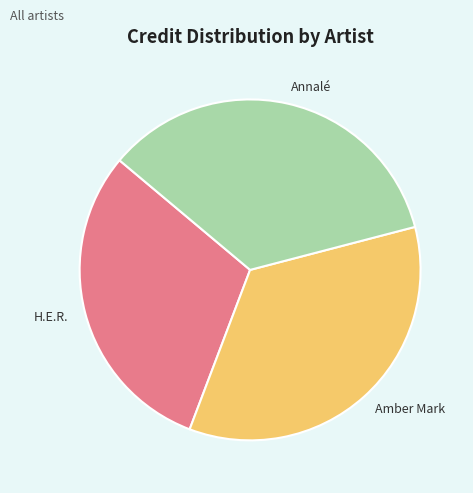

Do Amber Mark and H.E.R. together represent more than half of the pie?

Yes